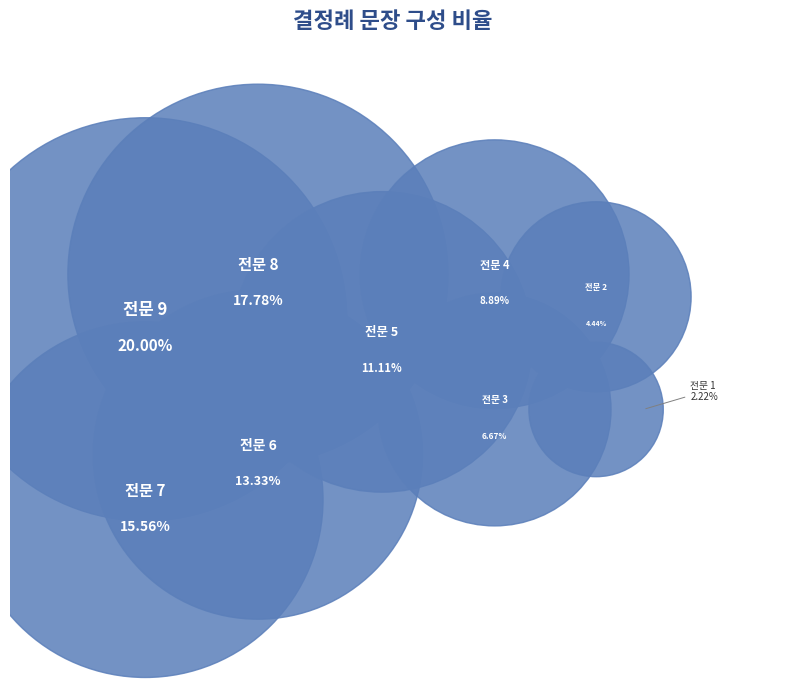

What percentage do 전문 7 and 전문 5 together represent?

26.7%